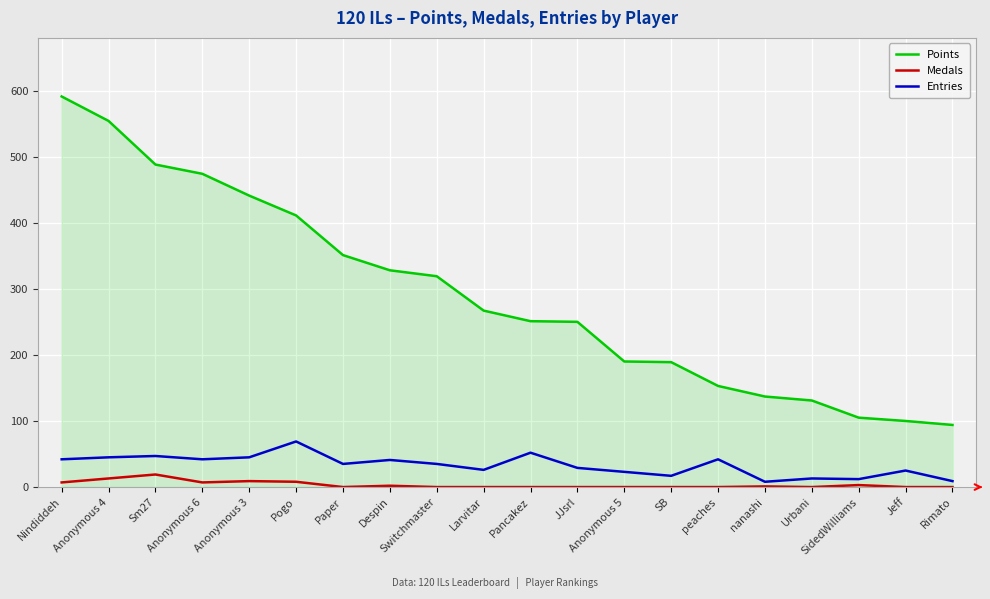

Which series has the largest range (max minus min)?

Points